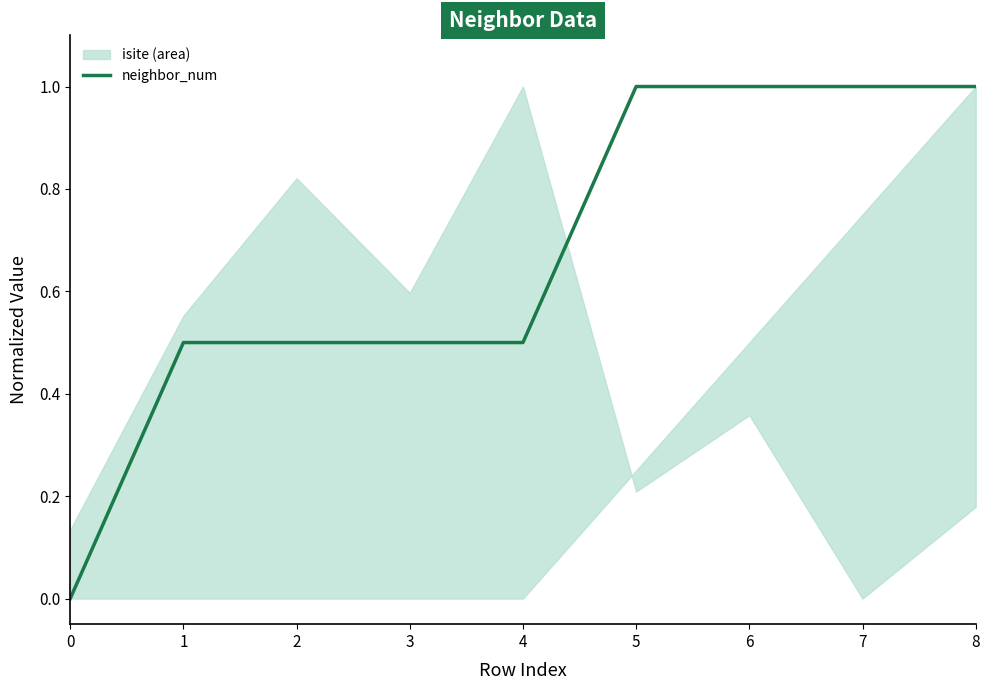

Rank the categories by value from highest to lowest.

5, 6, 7, 8, 1, 2, 3, 4, 0